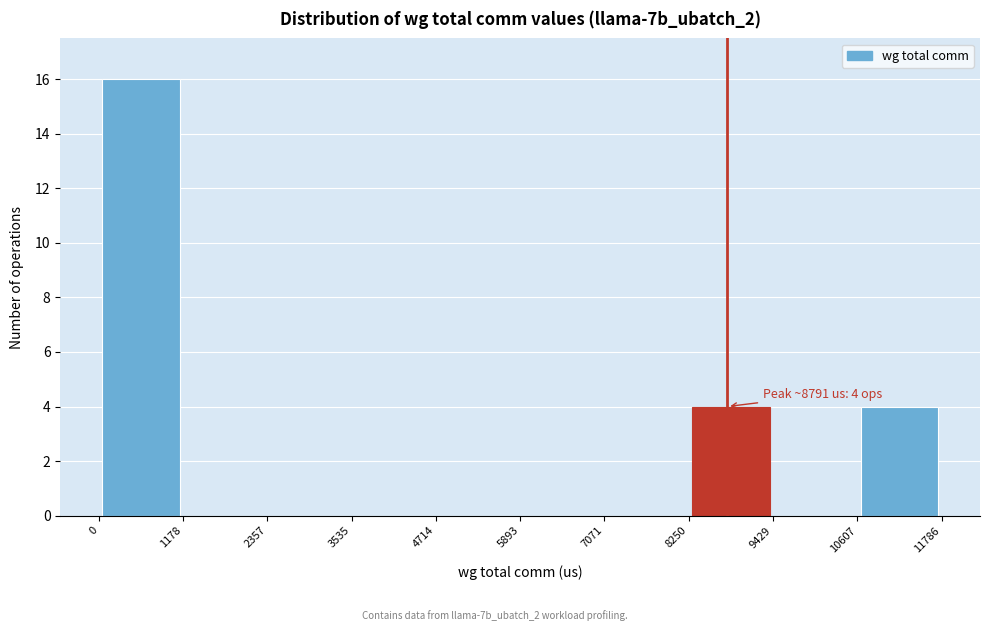

Over which range of the x-axis is the bar tallest?

0 to 1178